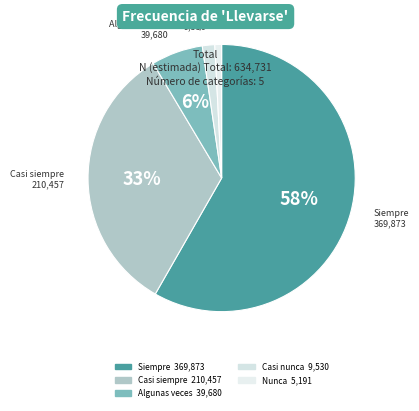

Does any single category account for the majority?

Yes